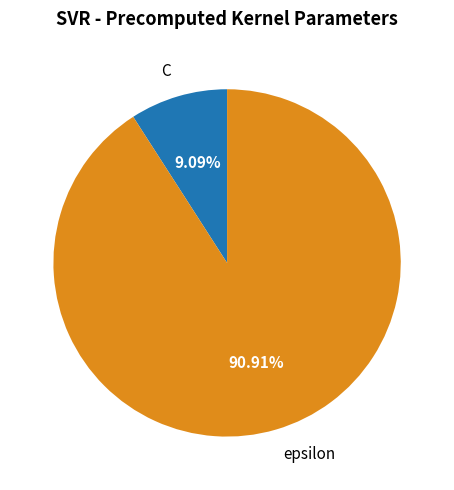

Which has a higher value, C or epsilon?

epsilon